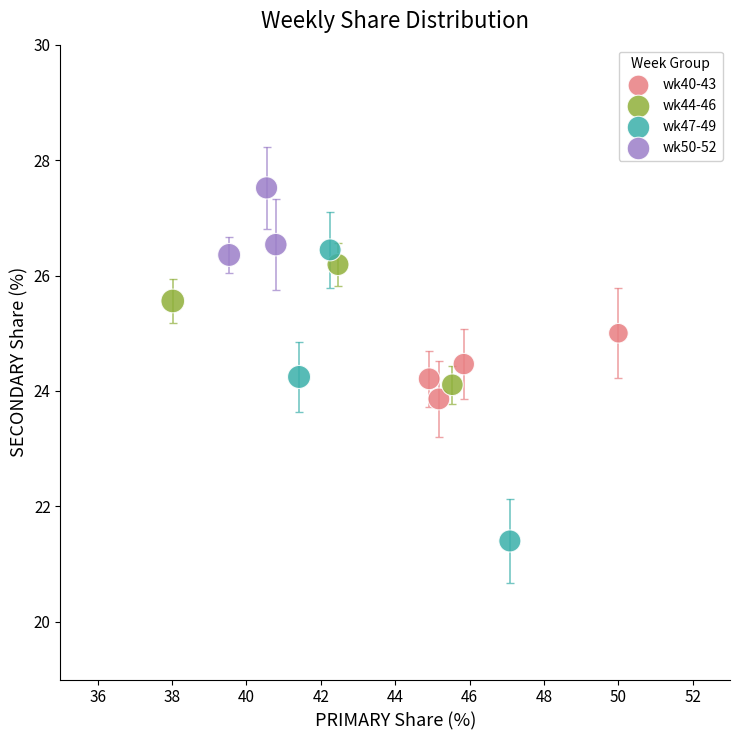

Which series contains the lowest Y value?

wk47-49